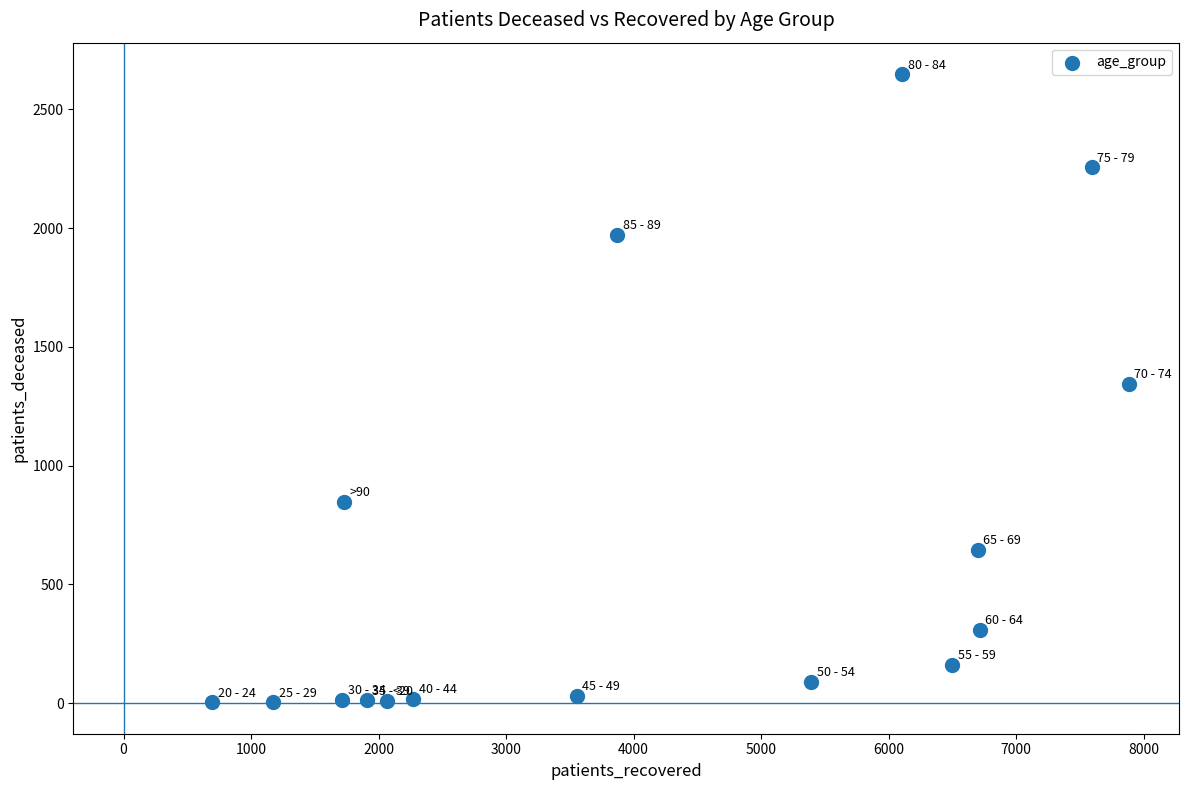

What is the range of Y values (max minus min)?

2646